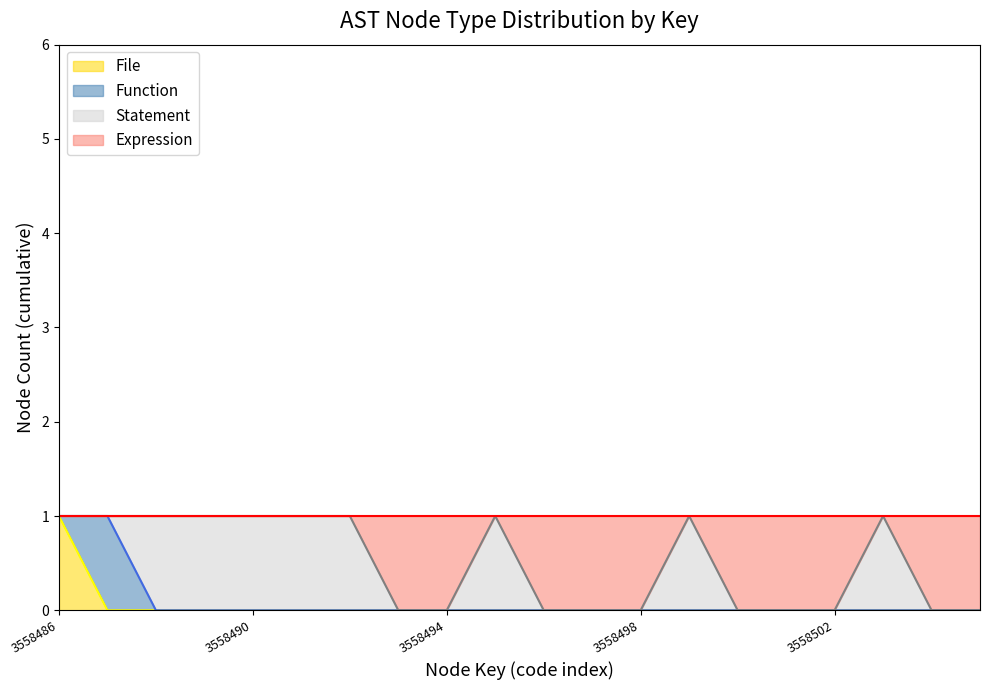

How many interior local peaks does the Expression series have?

3